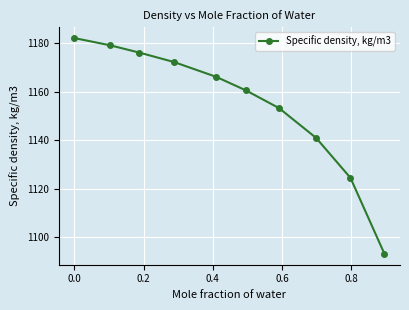

Count the number of categories in the chart.

10